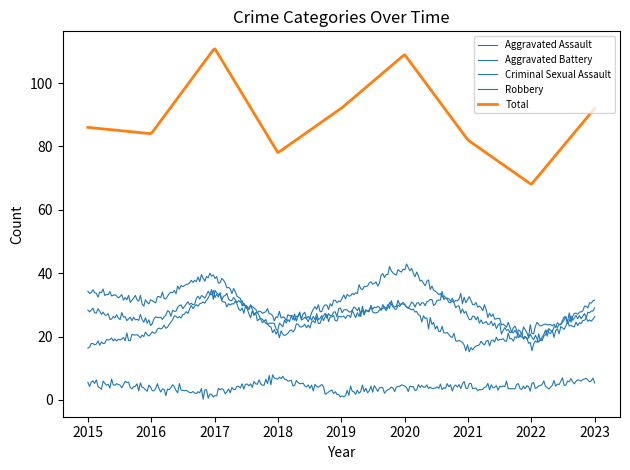

Does the chart have visible grid lines?

No